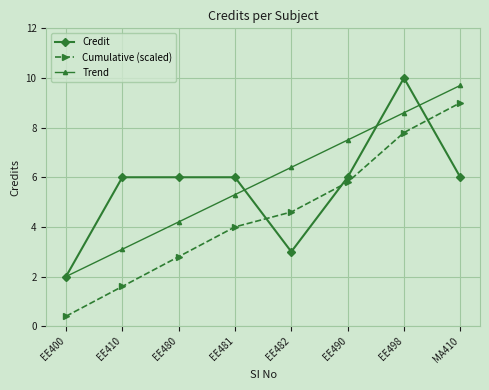

What are all the series names shown in the legend?

Credit, Cumulative (scaled), Trend